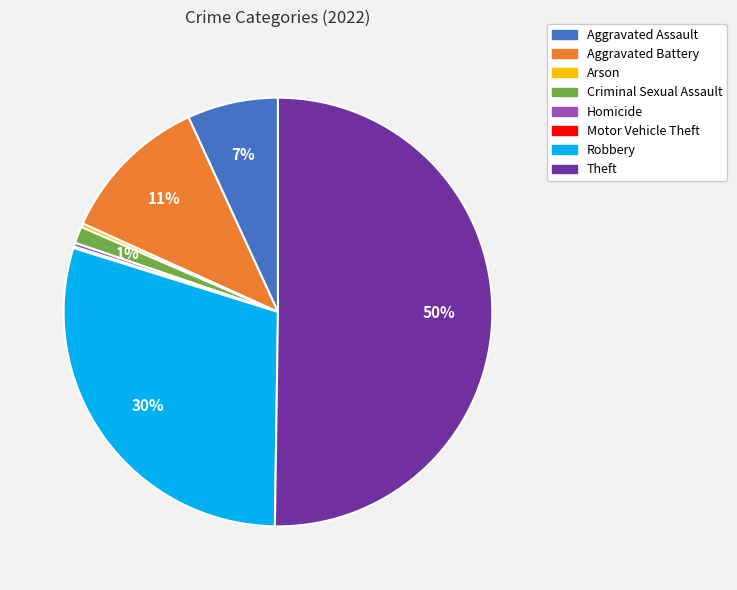

What is the majority slice?

Theft